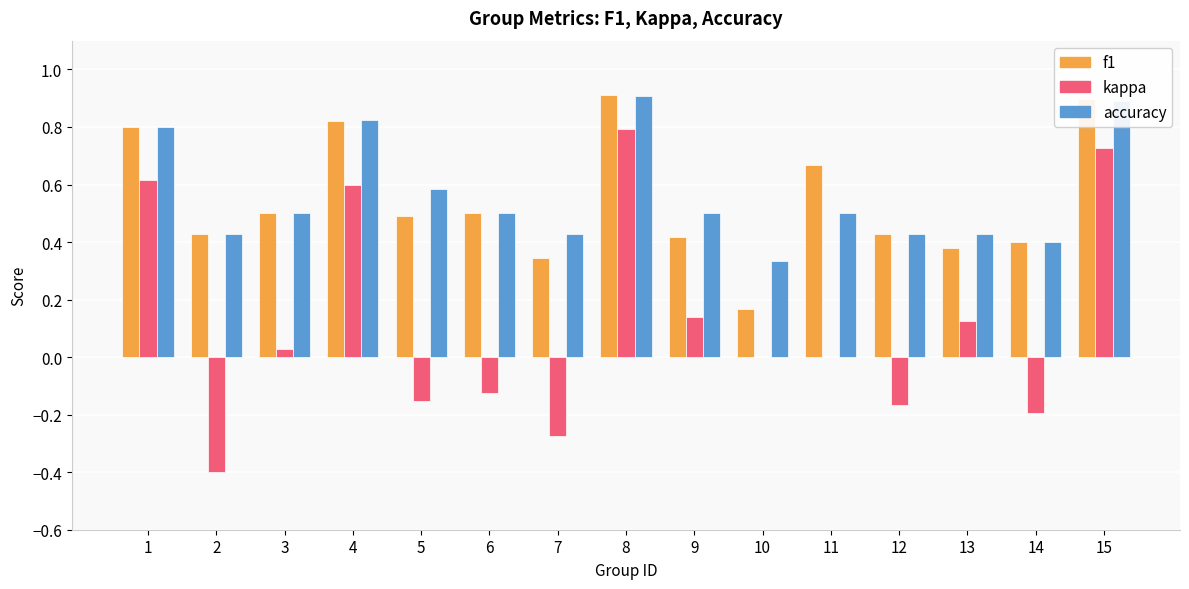

Which series has the largest total across all categories?

accuracy